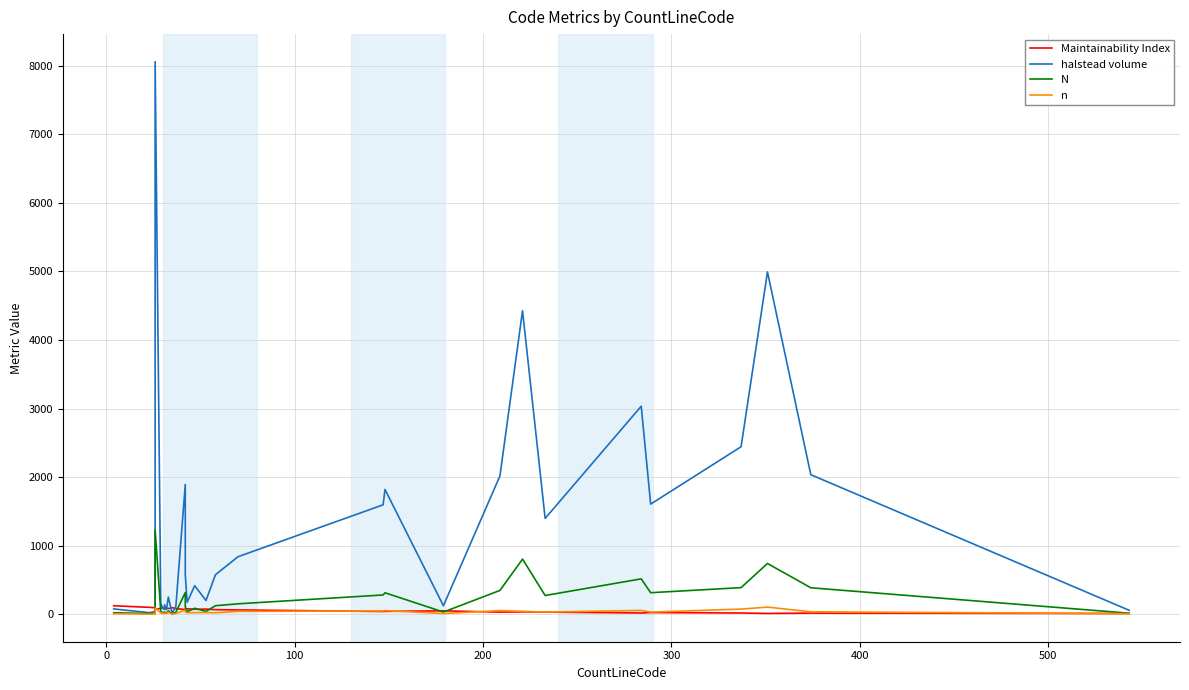

At how many categories does at least one series exceed 3935?

3